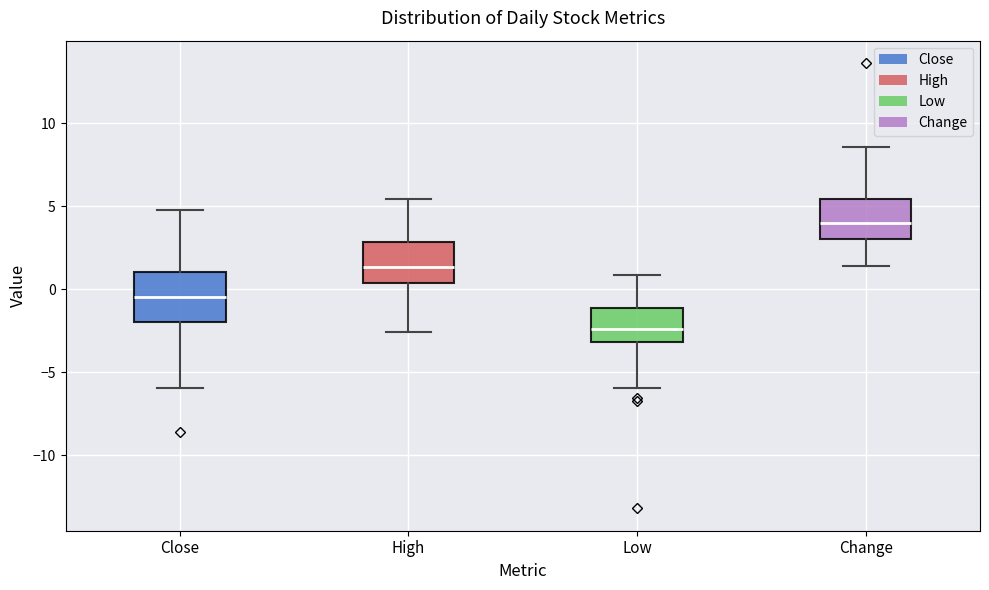

Comparing the boxes themselves (not the whiskers), which one is the tallest?

Close